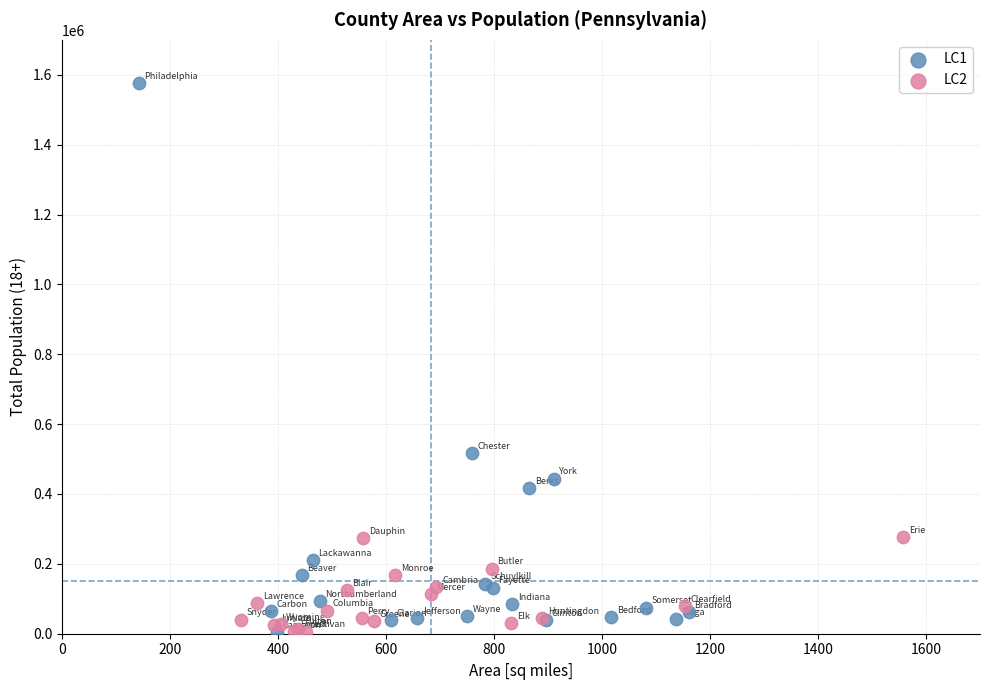

What are all the series names shown in the legend?

LC1, LC2